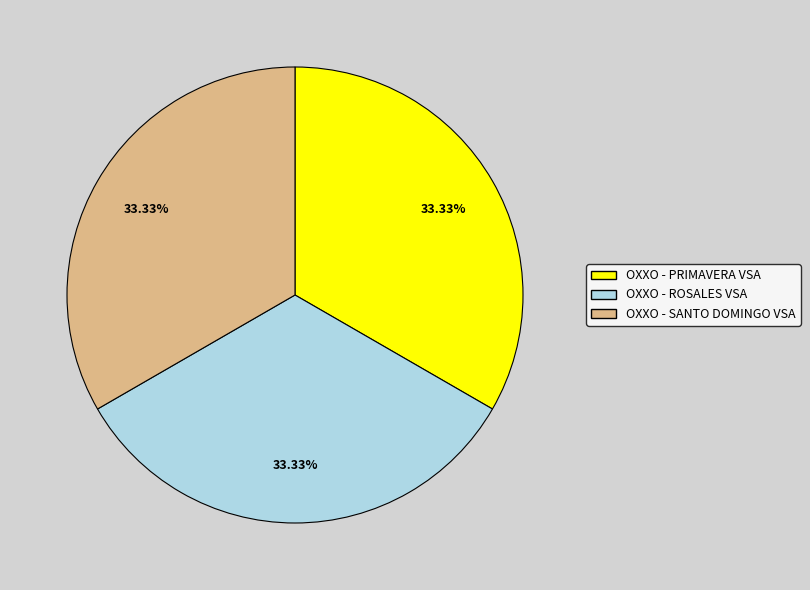

Does OXXO - ROSALES VSA account for over 50% of the chart?

No